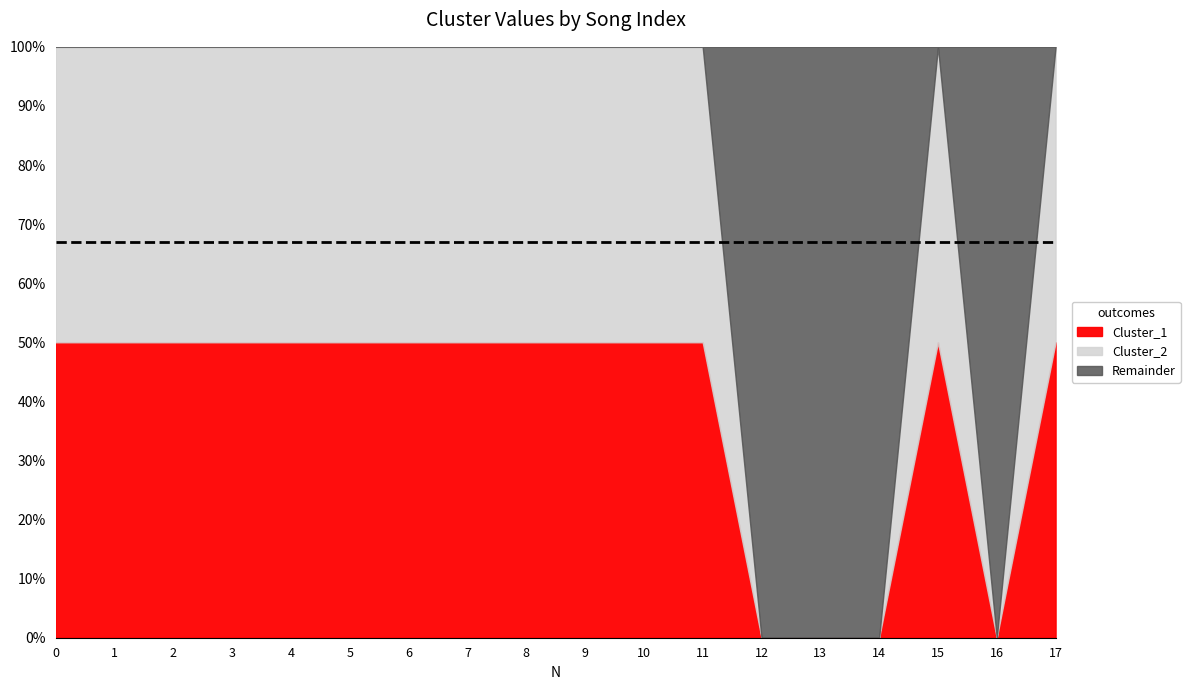

Between 6 and 17, which series saw the biggest shift?

Cluster_1